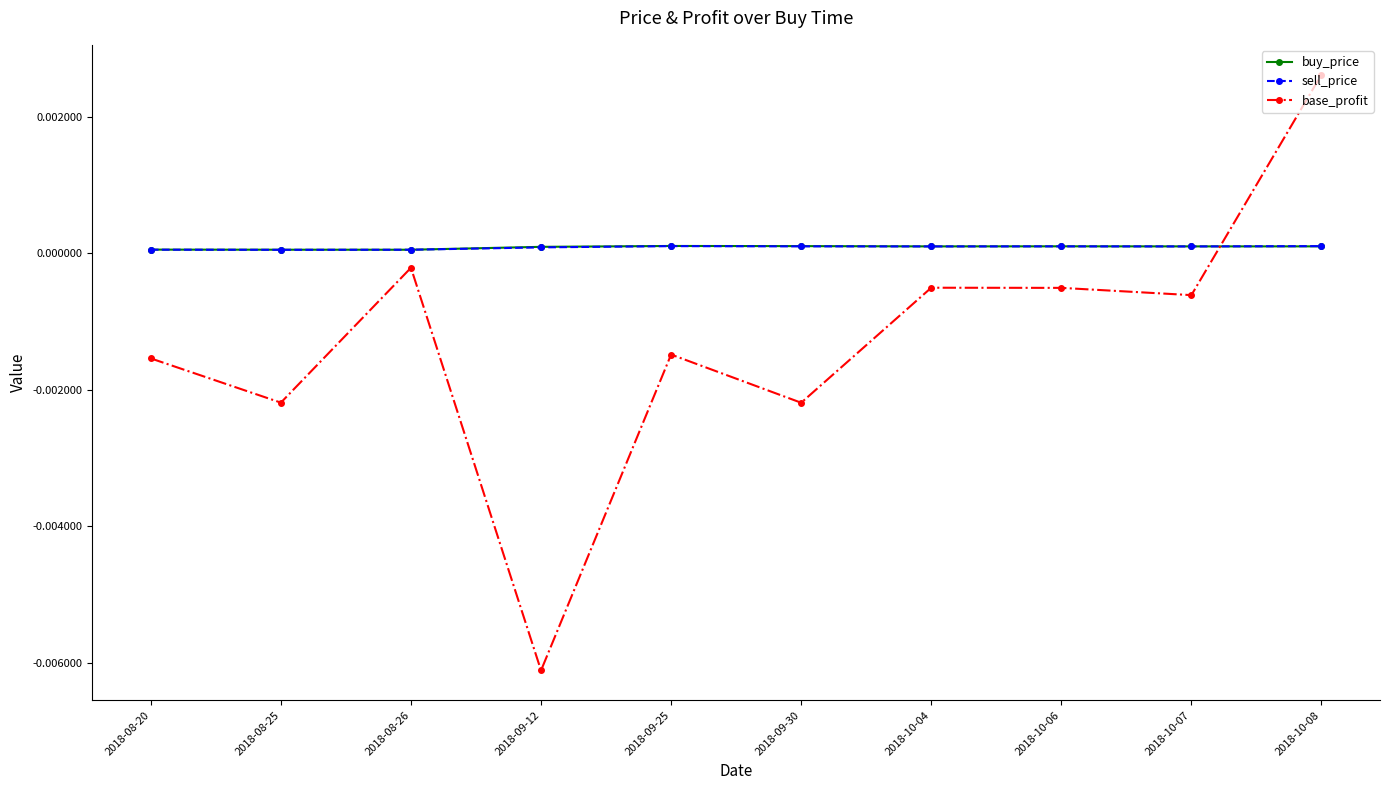

How many distinct data groups are displayed?

3